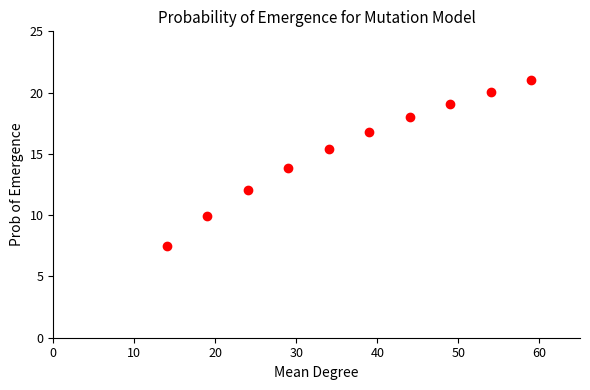

What is the average X value?

36.5